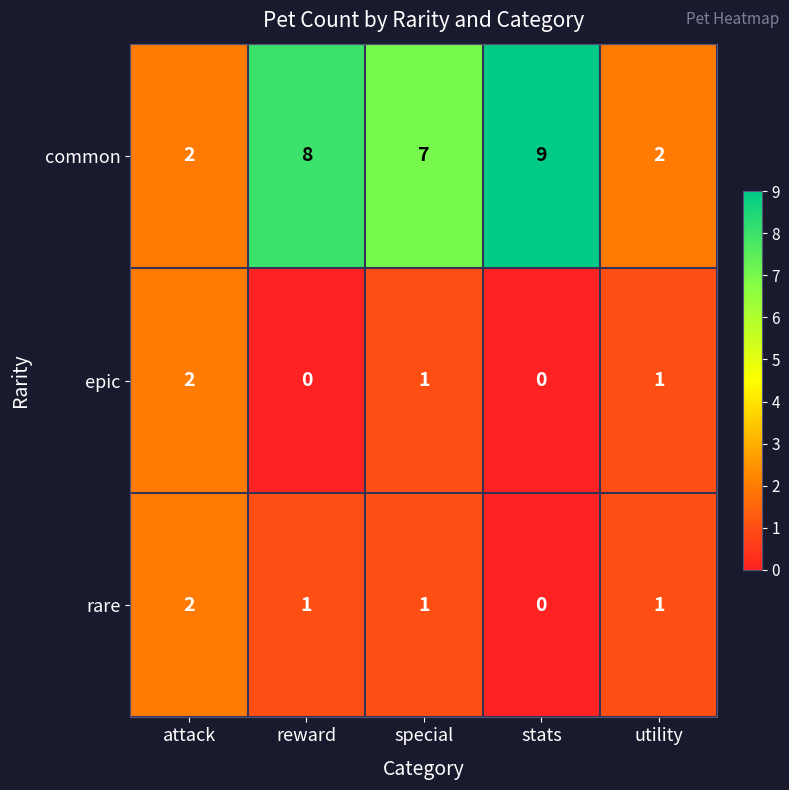

What is the difference between the maximum and minimum values in the common series?

7